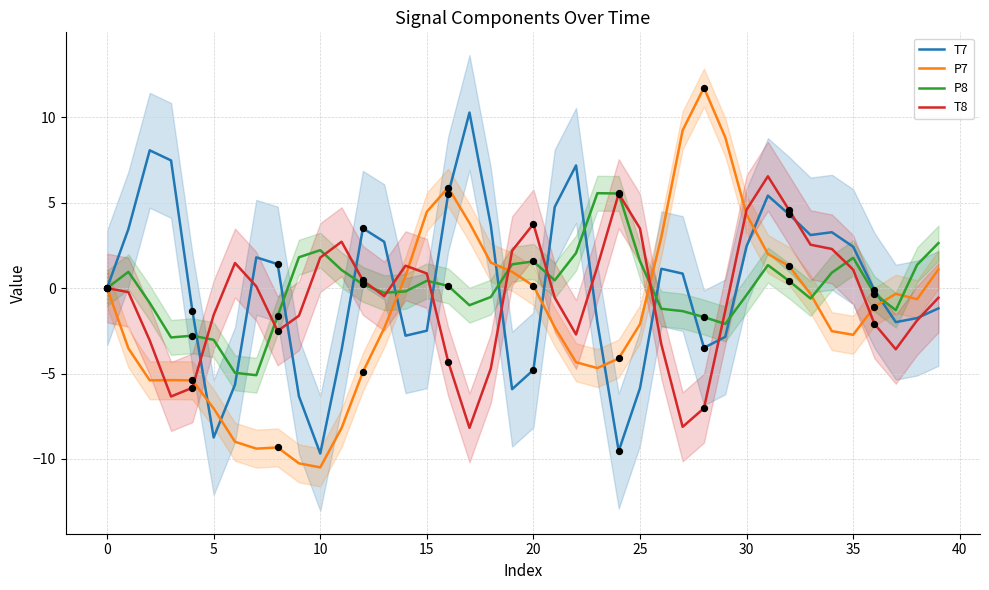

What is the total value across all series at 21?

2.3